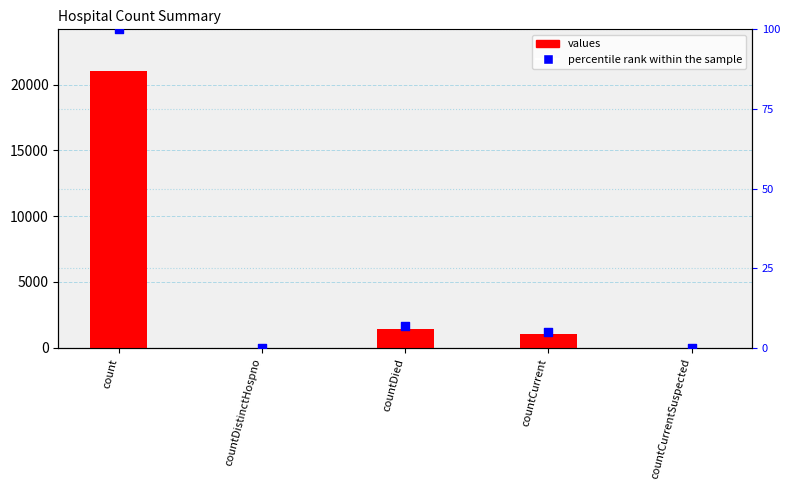

What is the total value across all series at countDied?

1411.7